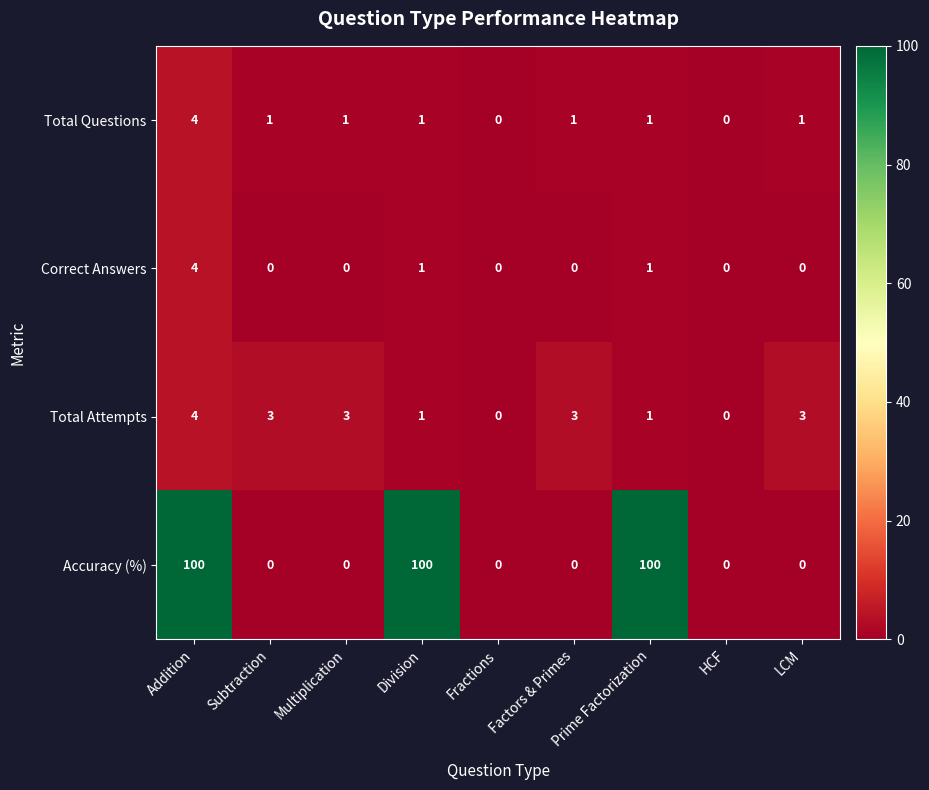

What is the difference between the maximum and minimum values in the Accuracy (%) series?

100